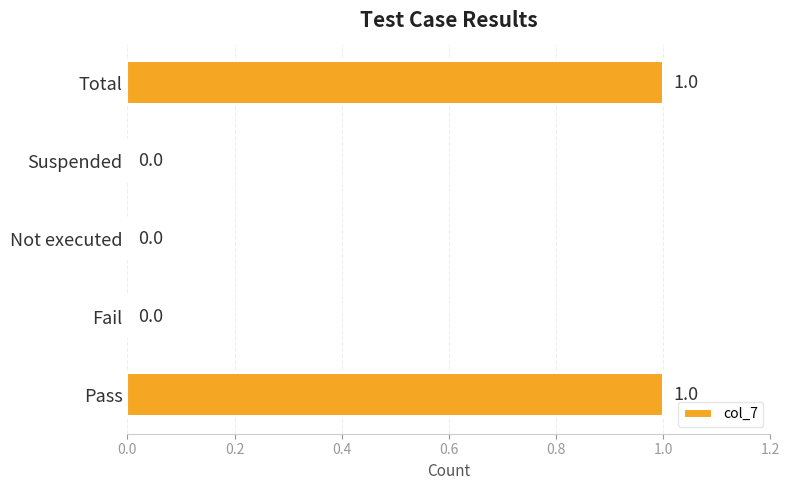

What is the sum of all values?

2